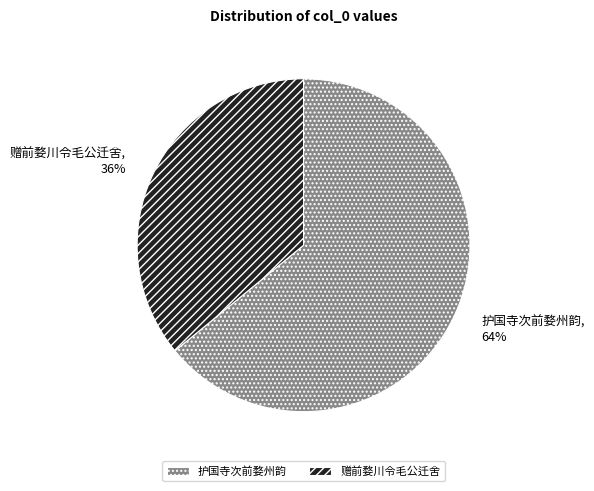

Is the sum of 护国寺次前婺州韵 and 赠前婺川令毛公迁舍 greater than half?

Yes